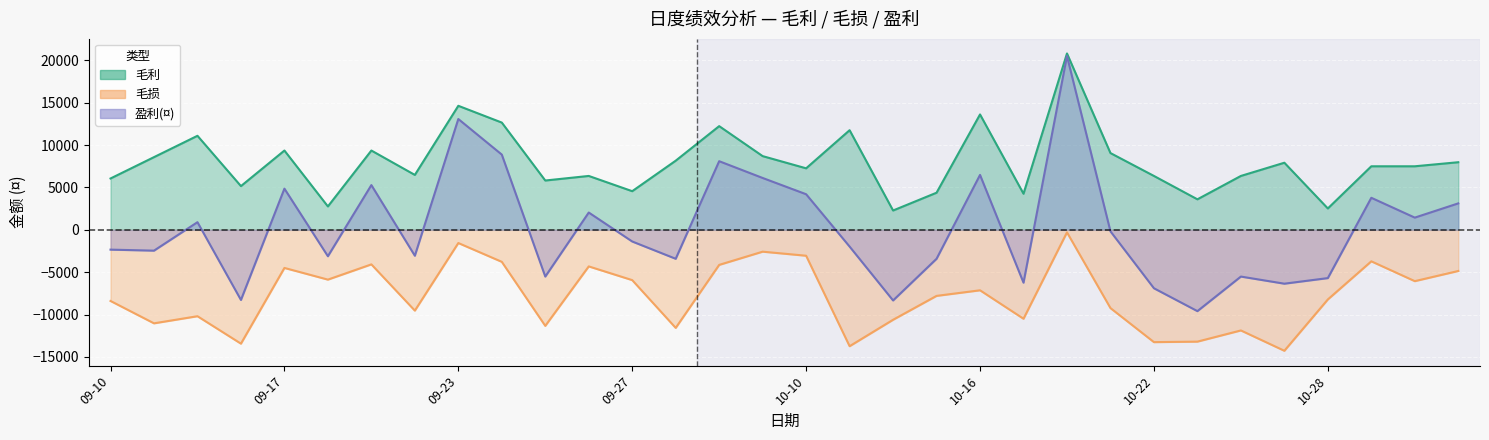

True or false: 盈利(¤) and 毛利 intersect in this chart.

False